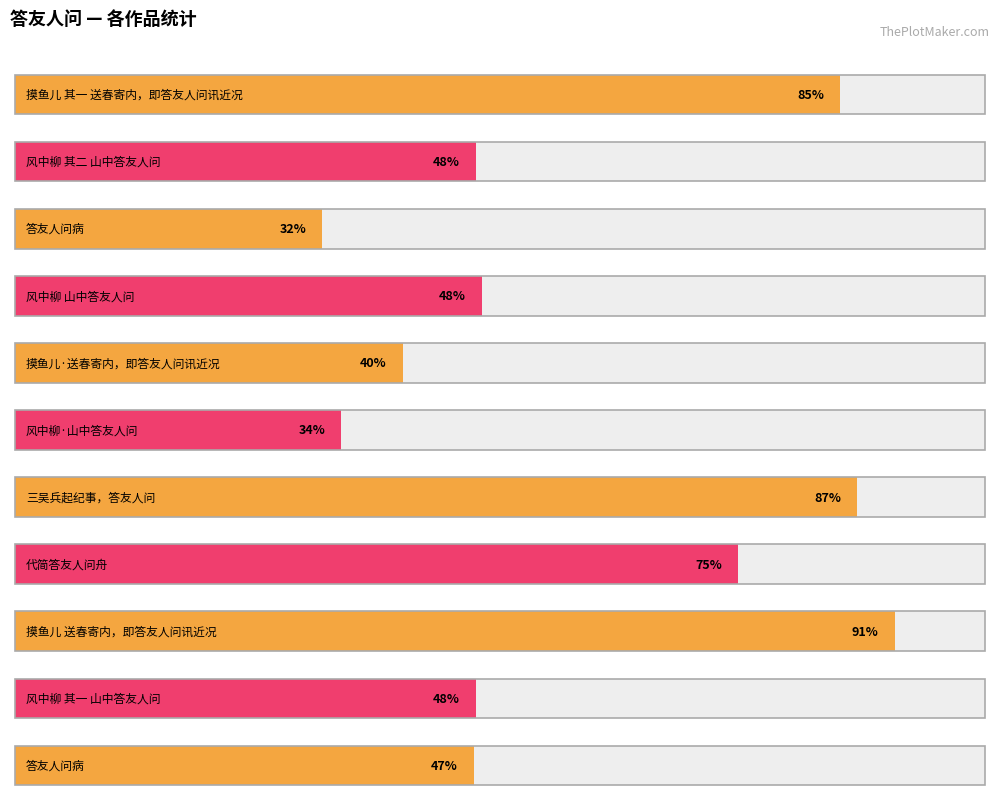

Rank the categories by value from lowest to highest.

答友人问病, 风中柳·山中答友人问, 摸鱼儿·送春寄内，即答友人问讯近况, 答友人问病, 风中柳 其一 山中答友人问, 风中柳 其二 山中答友人问, 风中柳 山中答友人问, 代简答友人问舟, 摸鱼儿 其一 送春寄内，即答友人问讯近况, 三吴兵起纪事，答友人问, 摸鱼儿 送春寄内，即答友人问讯近况